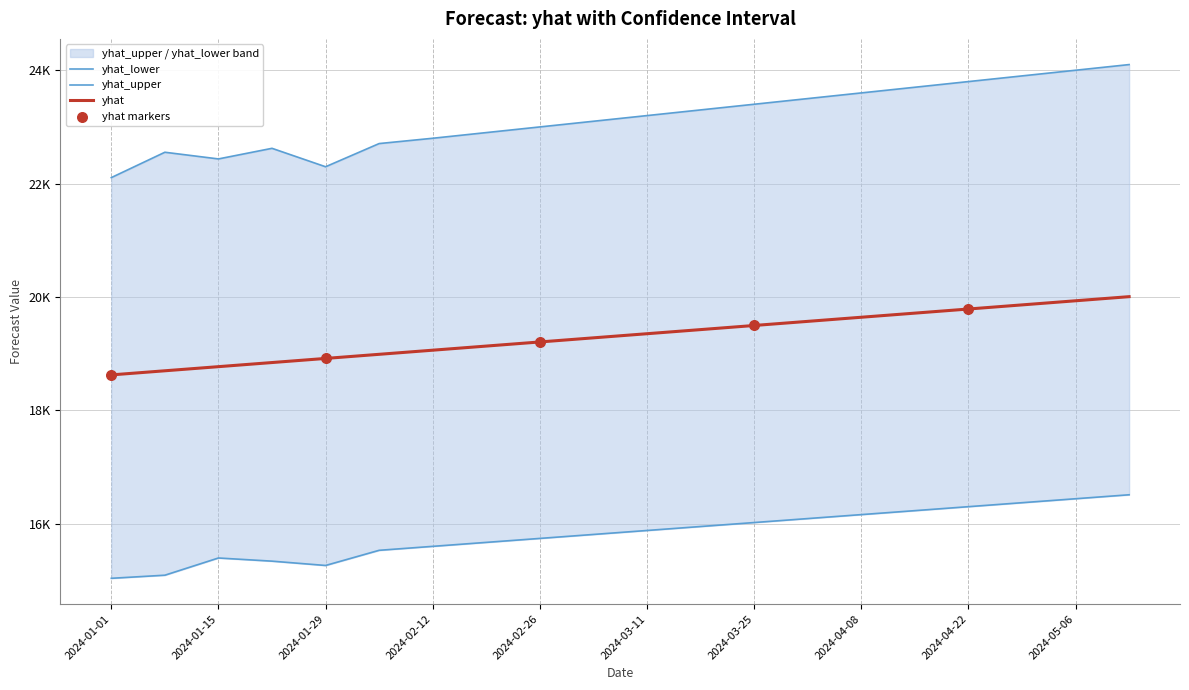

Which series has the largest total across all categories?

yhat_upper